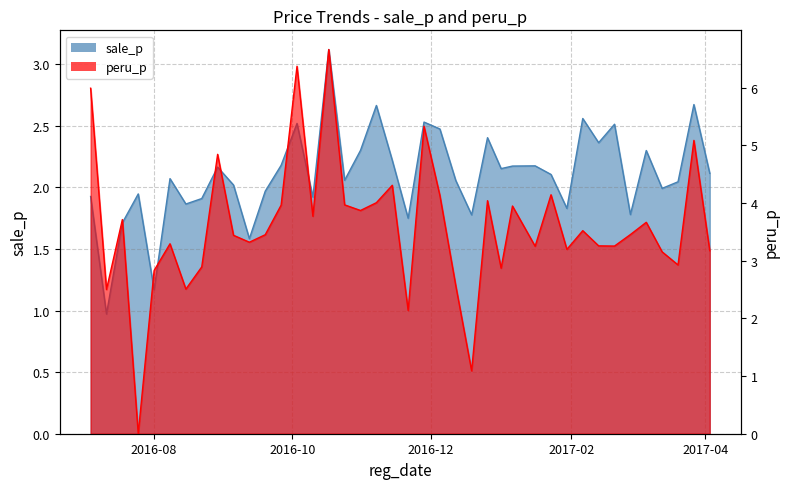

The value of sale_p at 2017-03-27 is 2.7. True or false?

True